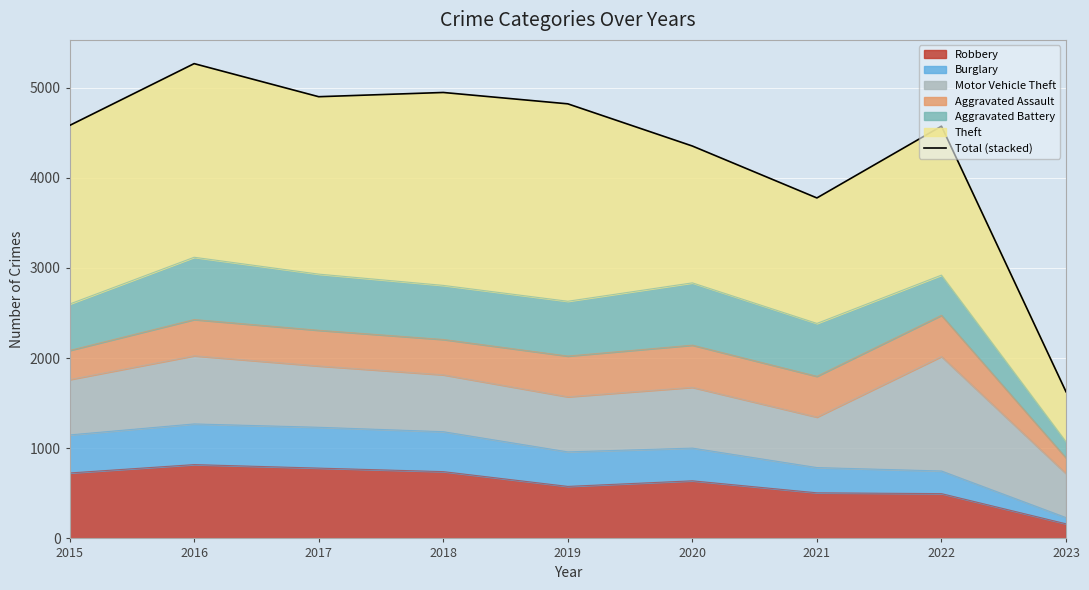

Reading left to right, transcribe all the data shown in this chart.

2015=4581	2016=5267	2017=4900	2018=4947	2019=4821	2020=4353	2021=3777	2022=4573	2023=1627